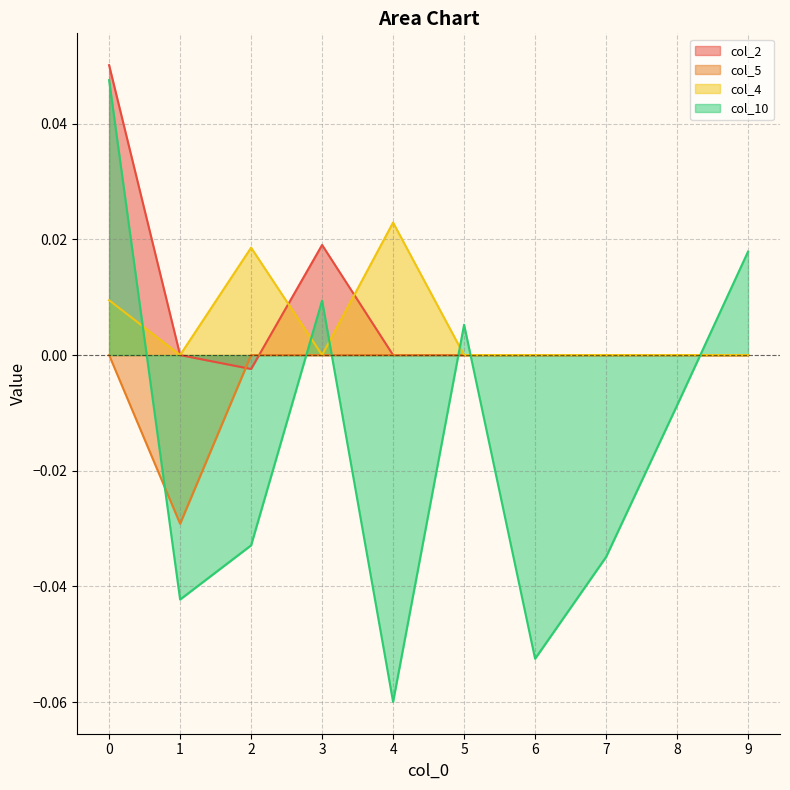

What is the difference between the highest and lowest values at 6?

0.1